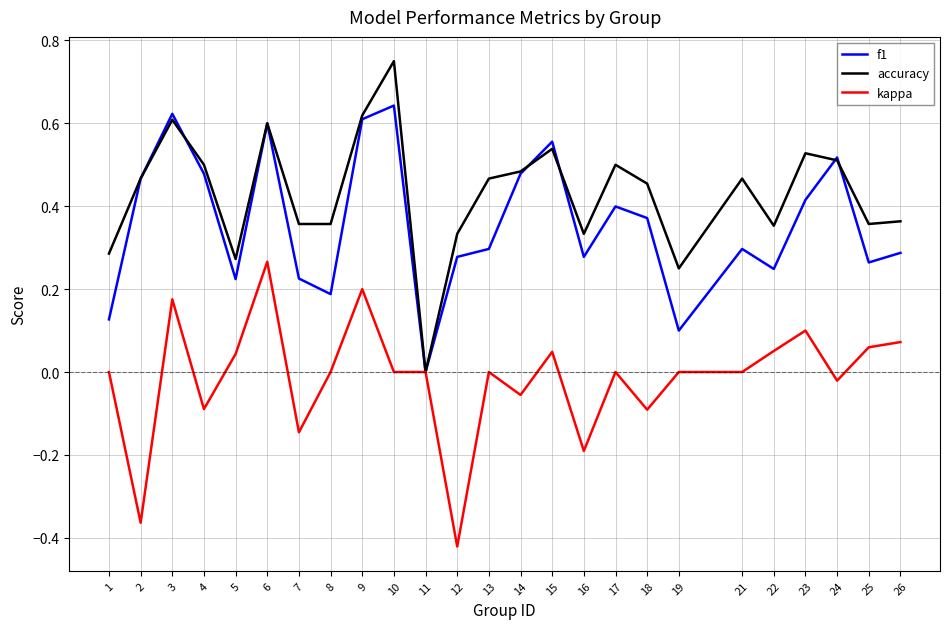

The value of kappa at 8 is 0.0. True or false?

True